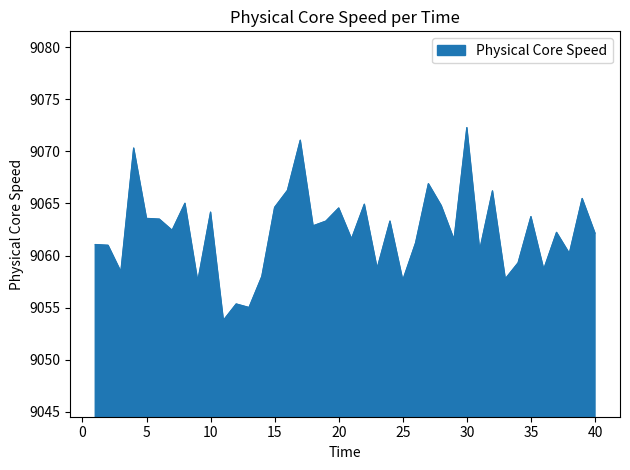

What is the smallest value displayed?

9053.8